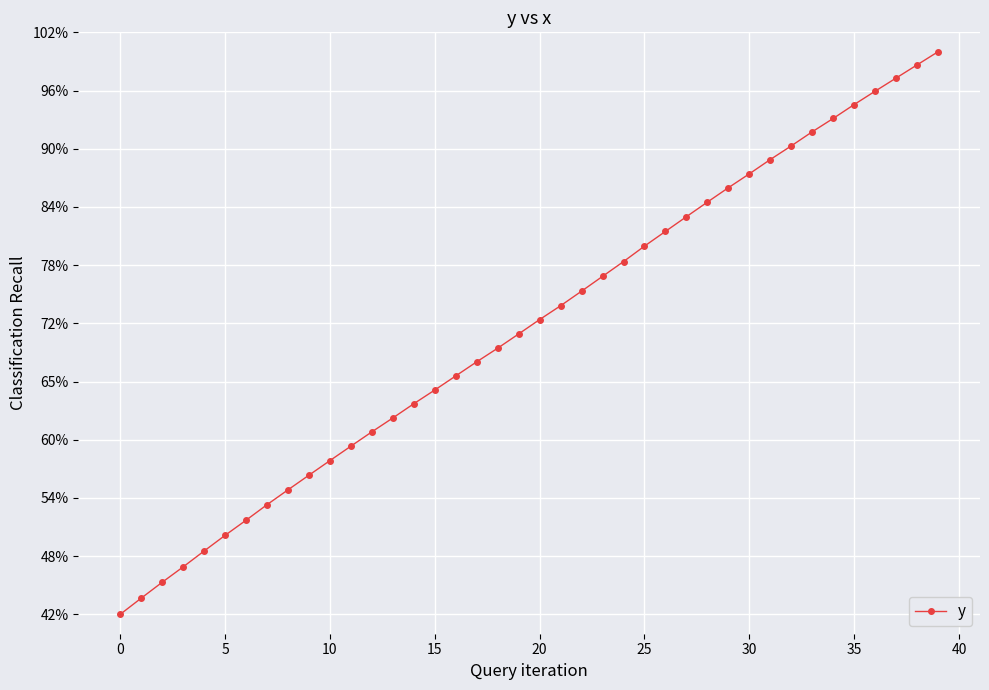

Is this an area chart (filled region under the line)?

No